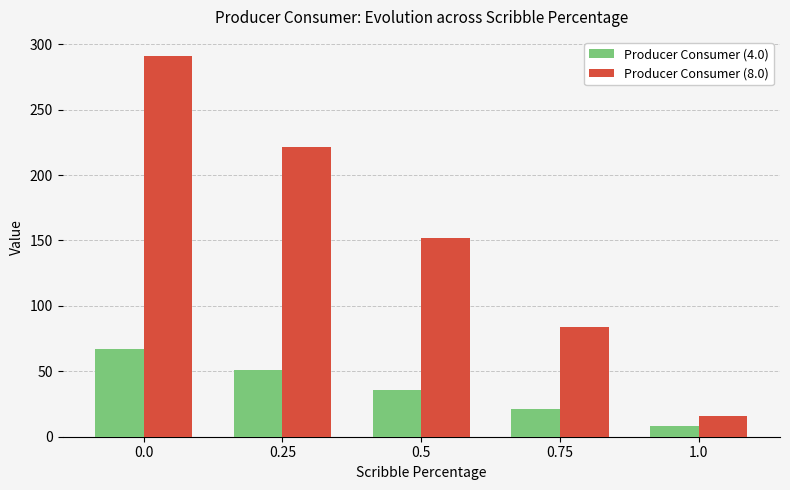

Rank the series at 1.0 from highest to lowest value.

Producer Consumer (8.0), Producer Consumer (4.0)